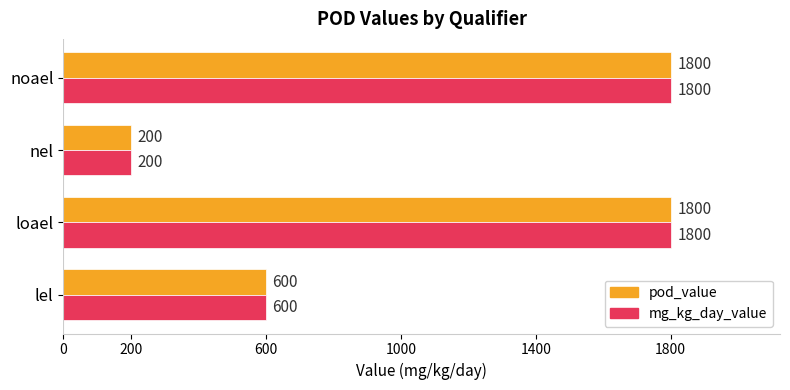

The pod_value series shows 200 at nel. True or false?

True